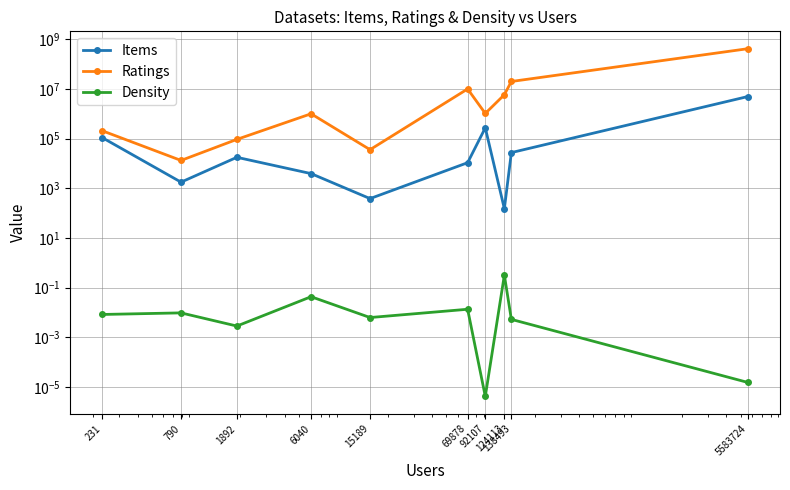

What value does the Ratings series have at 231?

205774.0